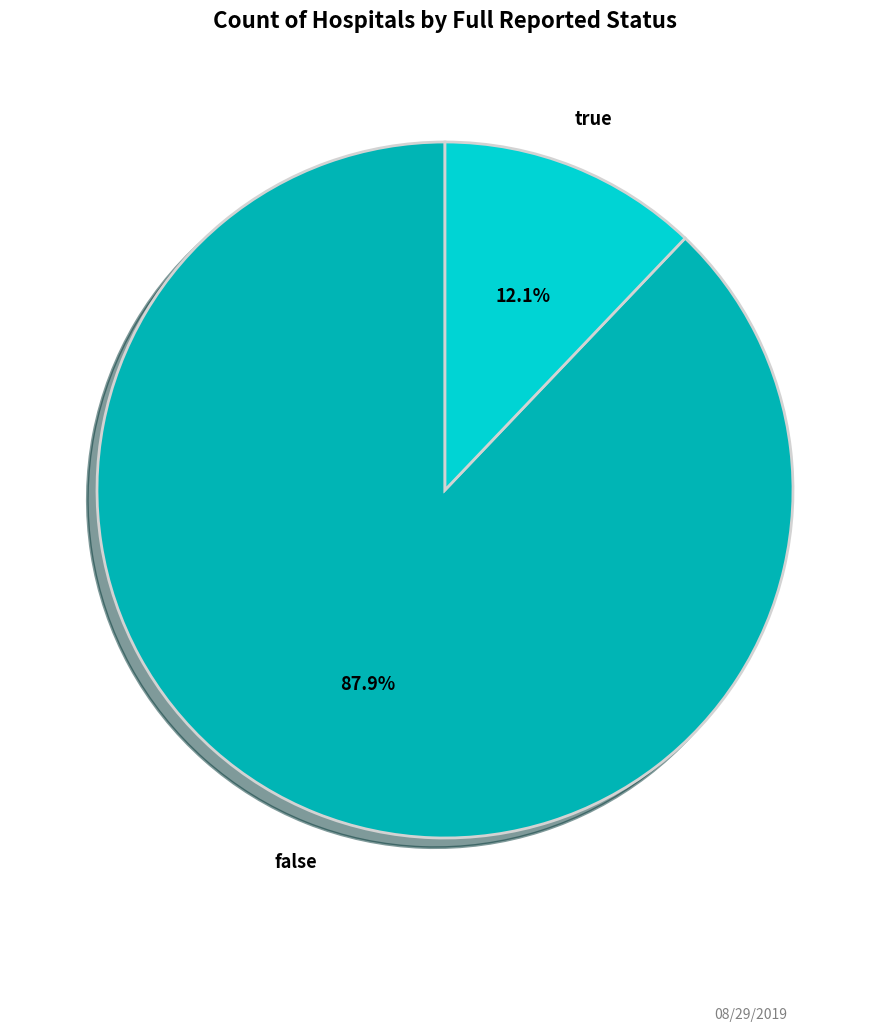

Which slice is the smallest?

true